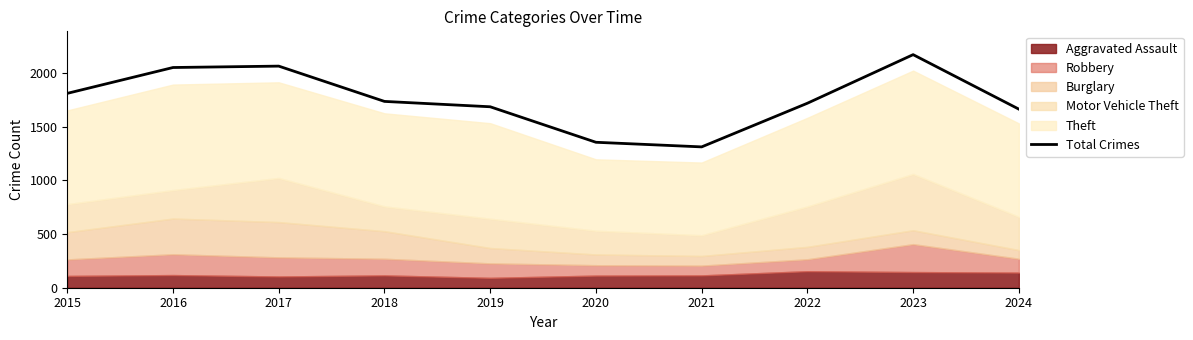

Reading right to left, list all the values displayed in this chart.

1665	2173	1720	1313	1356	1687	1737	2066	2053	1812